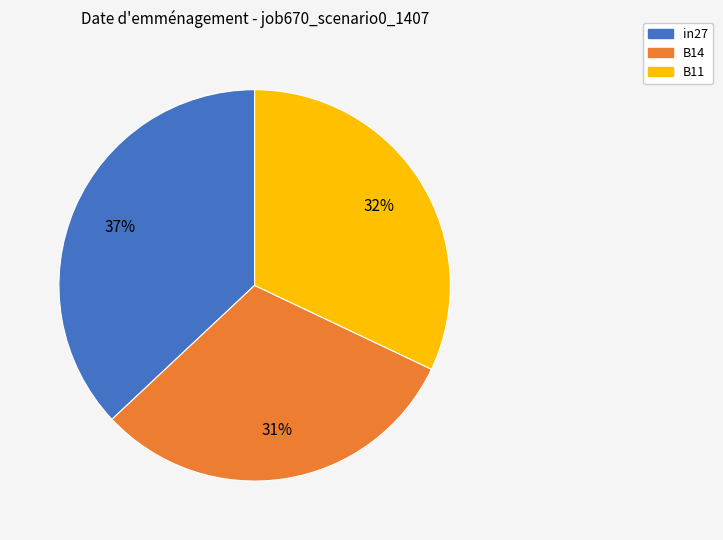

Is B14 the majority of the pie?

No